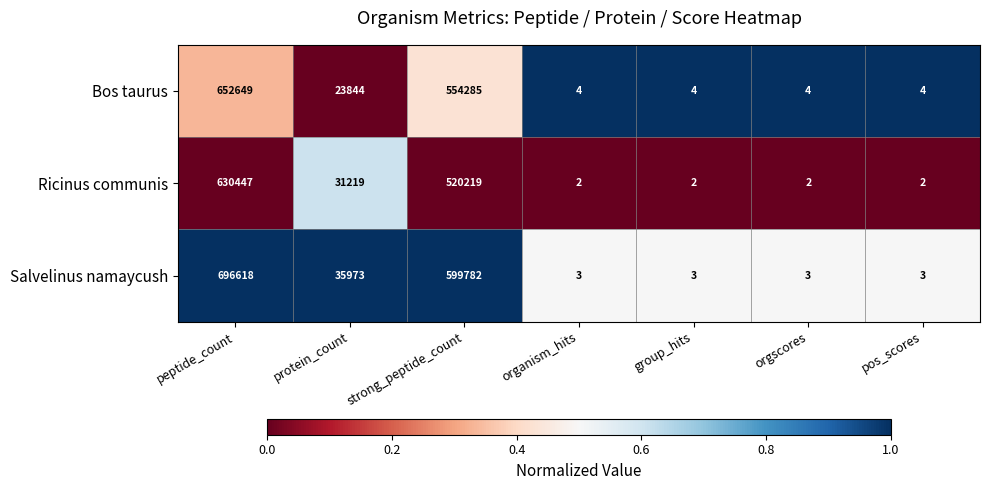

Between strong_peptide_count and orgscores, which series saw the biggest shift?

Salvelinus namaycush